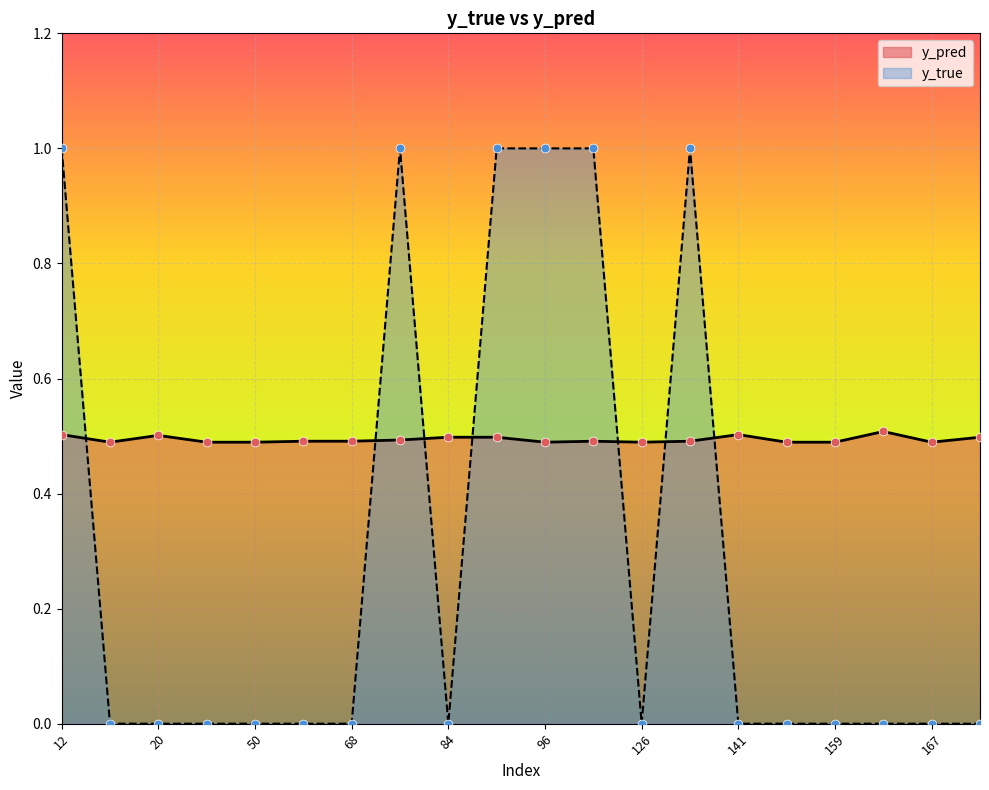

Which series has the largest total across all categories?

y_pred